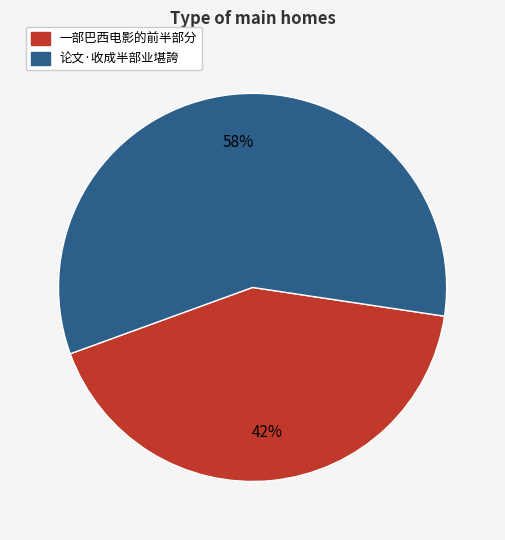

To the nearest percent, what percentage of the pie is 论文·收成半部业堪誇?

58%